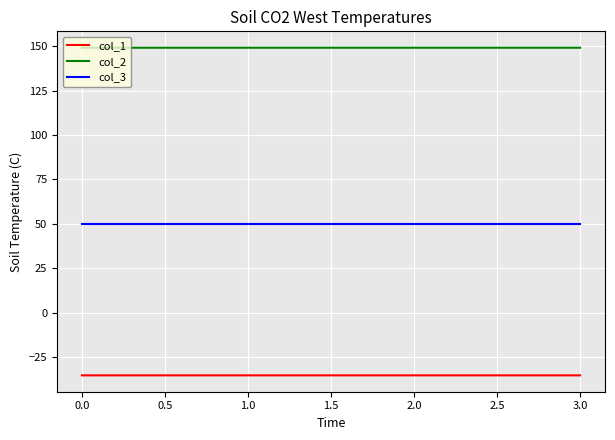

True or false: col_3 and col_2 intersect in this chart.

False